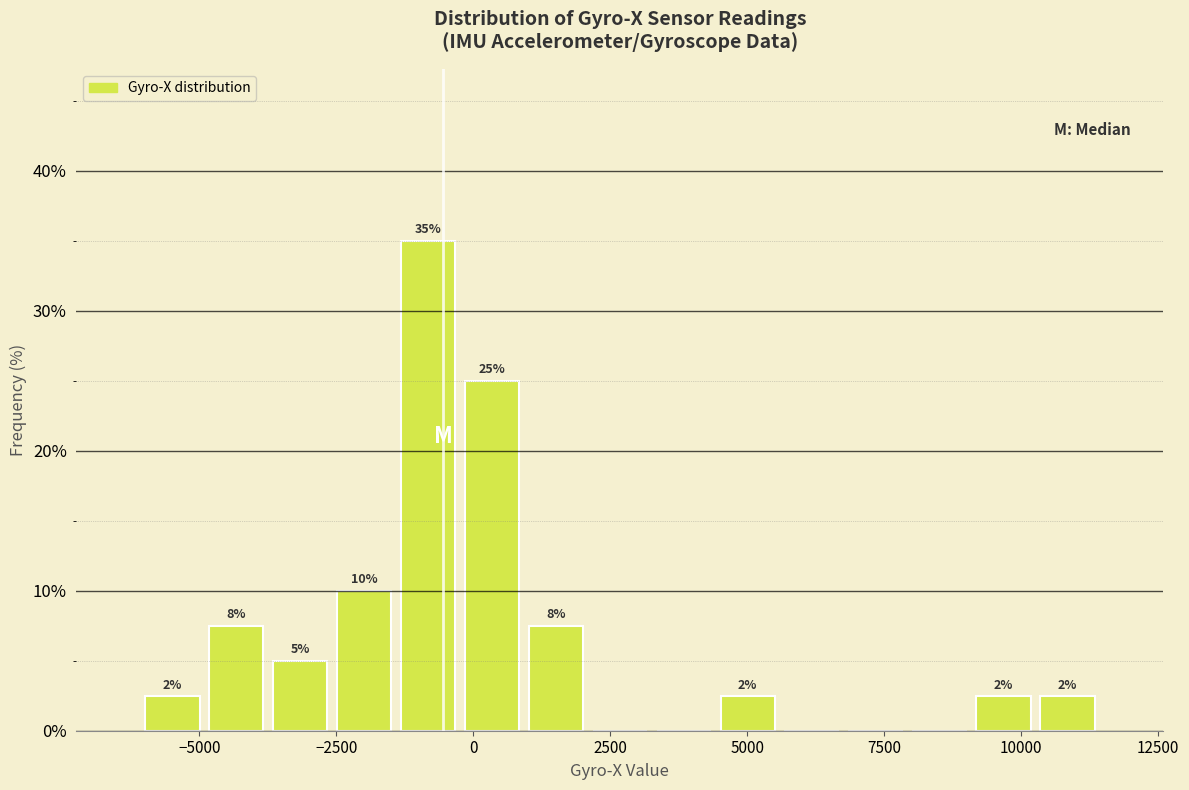

Read against the x-axis, roughly where is the centre of the tallest bar?

-1000